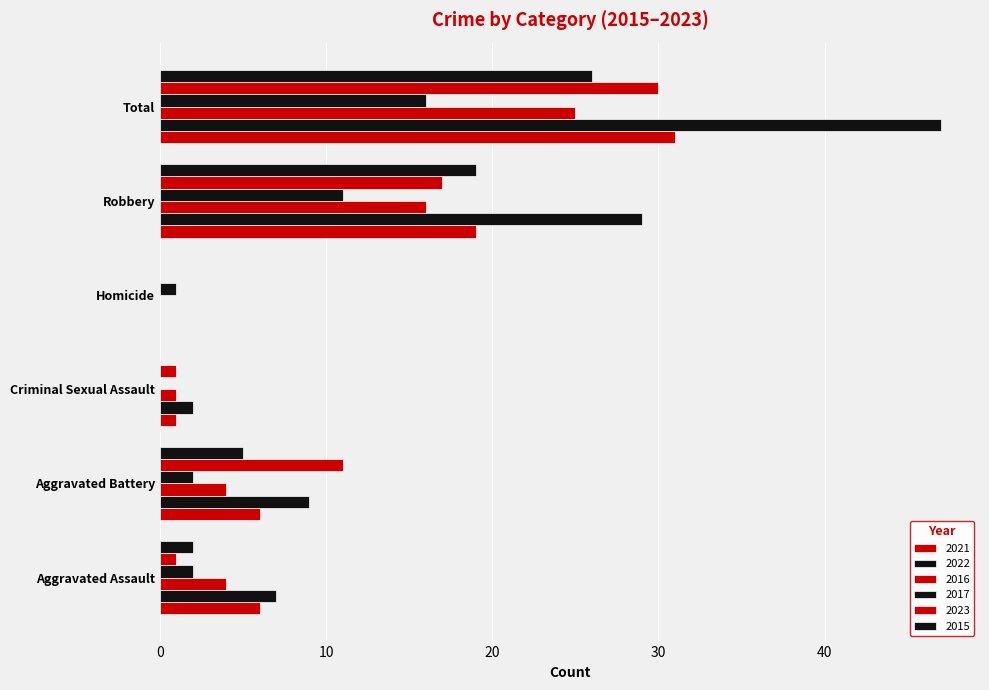

How many series are shown in this chart?

6